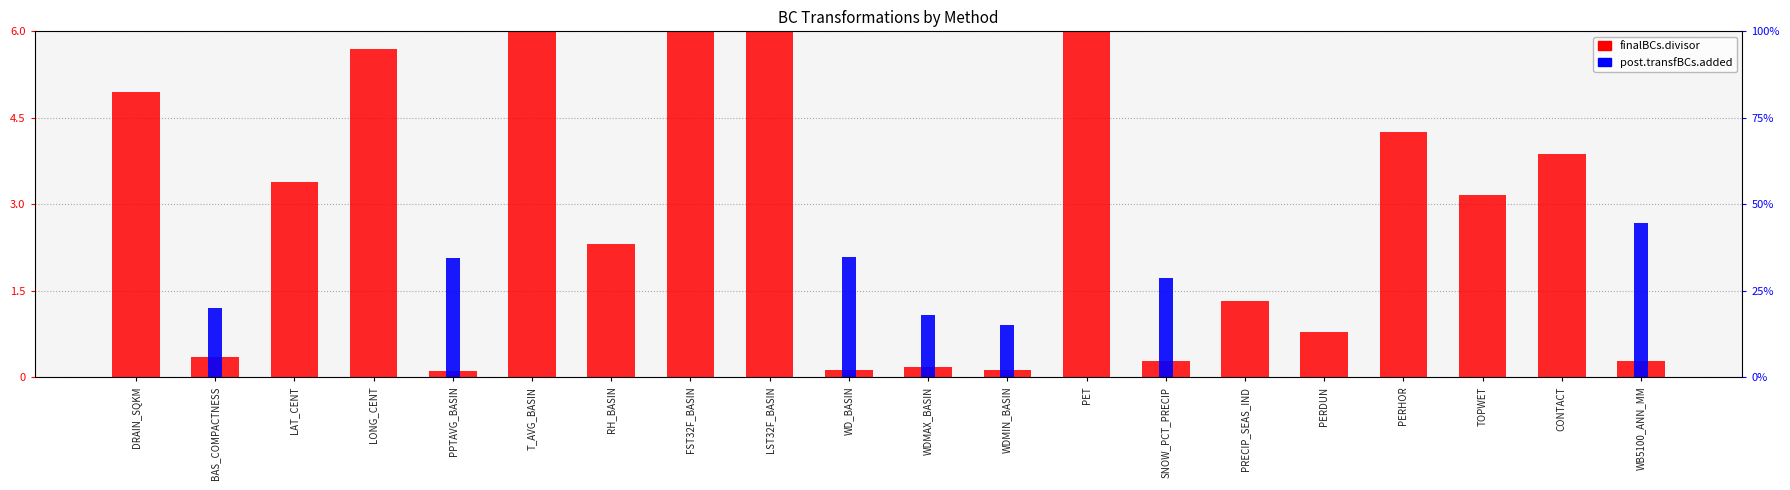

Count the number of data series in this chart.

2